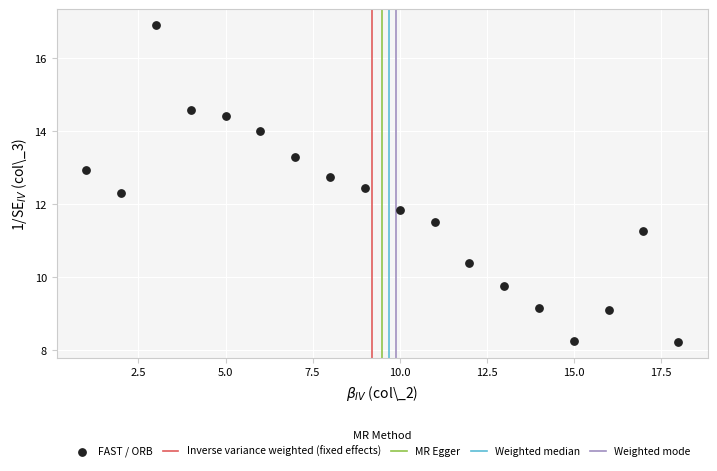

What is the range of Y values (max minus min)?

8.7